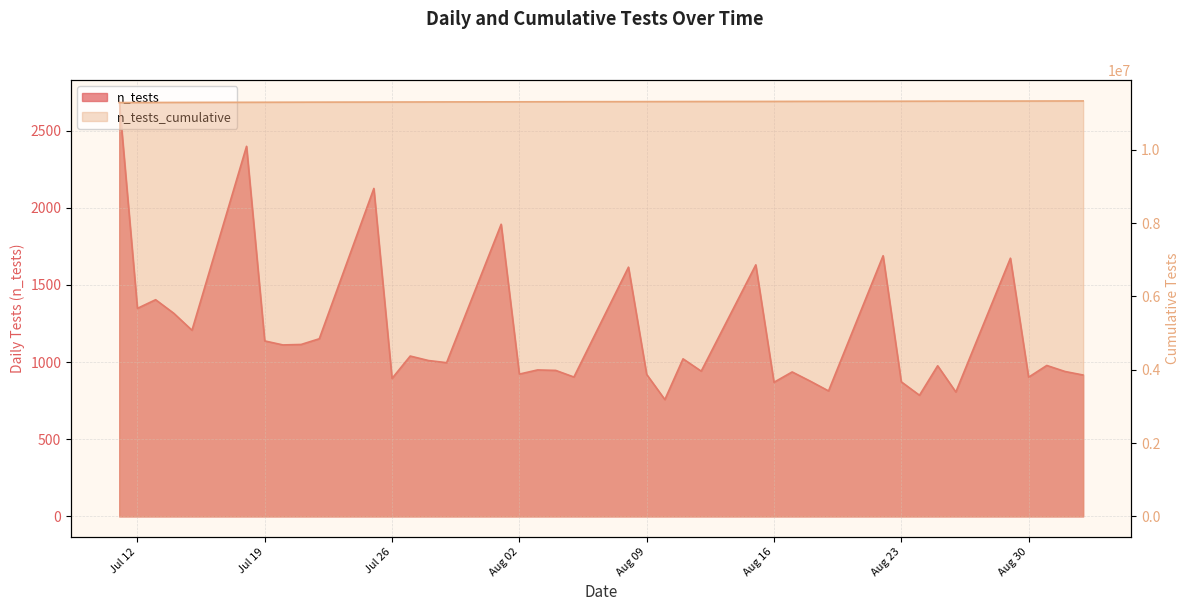

Reading left to right, list all the values displayed in this chart.

11286147	11287495	11288899	11290215	11291421	11293819	11294956	11296067	11297181	11298332	11300457	11301351	11302390	11303400	11304396	11306289	11307211	11308160	11309106	11310009	11311624	11312544	11313301	11314322	11315263	11316893	11317762	11318698	11319574	11320387	11322076	11322948	11323733	11324709	11325515	11327188	11328090	11329068	11330007	11330923